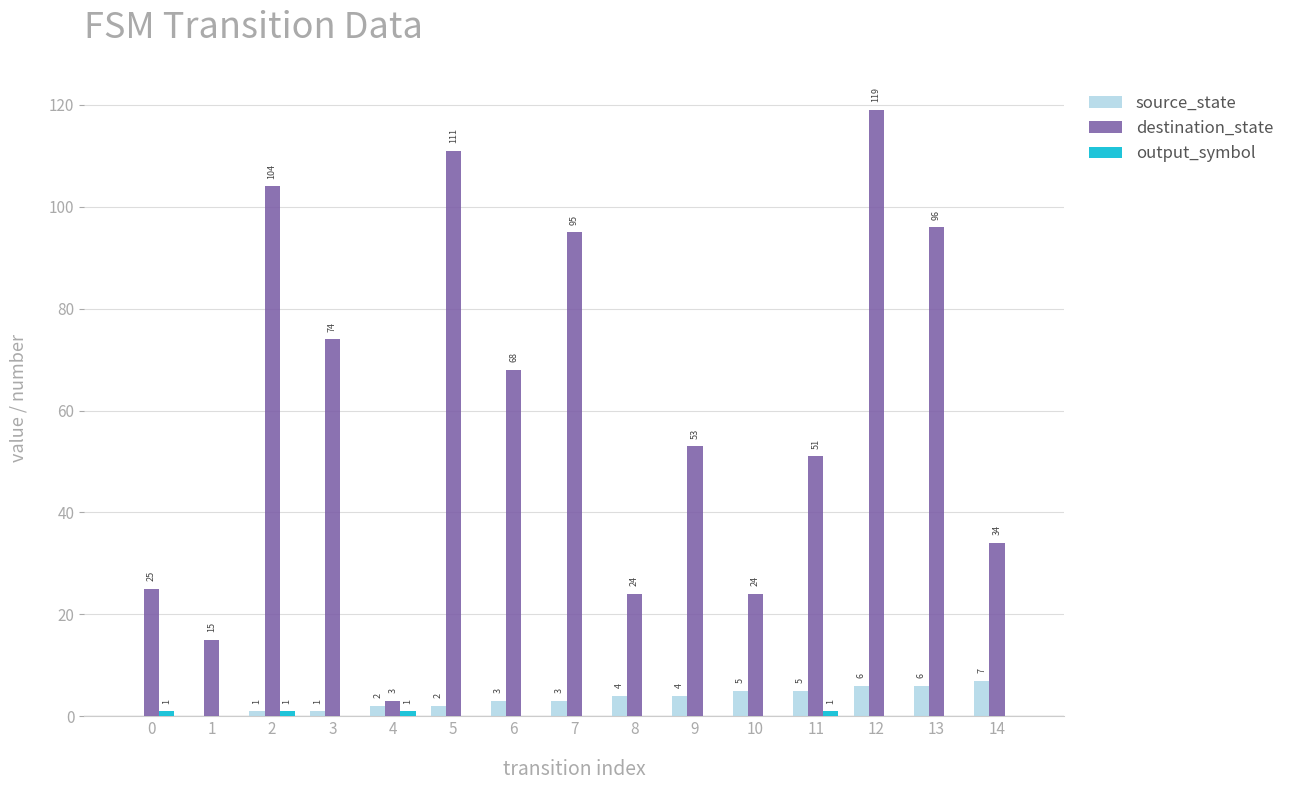

Are the bars horizontal?

No